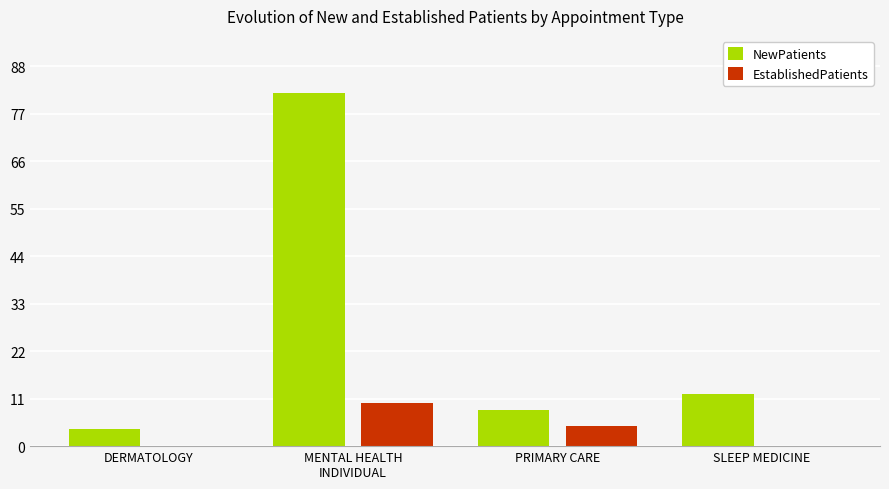

Reading left to right, extract all data points from this chart.

NewPatients: DERMATOLOGY=4.0	MENTAL HEALTH
INDIVIDUAL=81.7	PRIMARY CARE=8.4	SLEEP MEDICINE=12.0
EstablishedPatients: DERMATOLOGY=0.0	MENTAL HEALTH
INDIVIDUAL=9.9	PRIMARY CARE=4.7	SLEEP MEDICINE=0.0